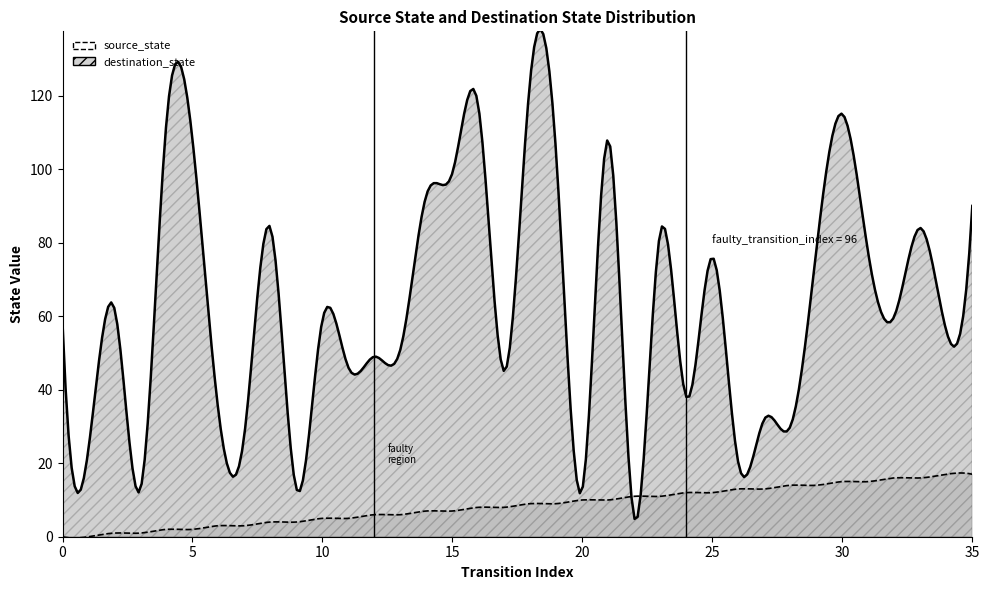

How many series are shown in this chart?

2